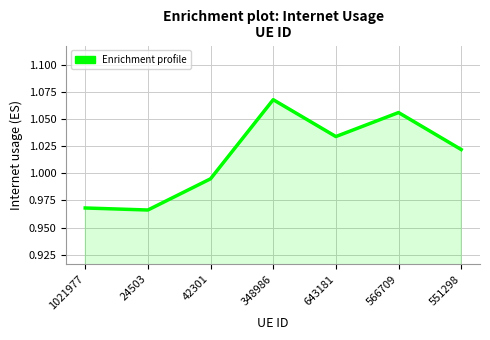

What position from the right is 24503?

6